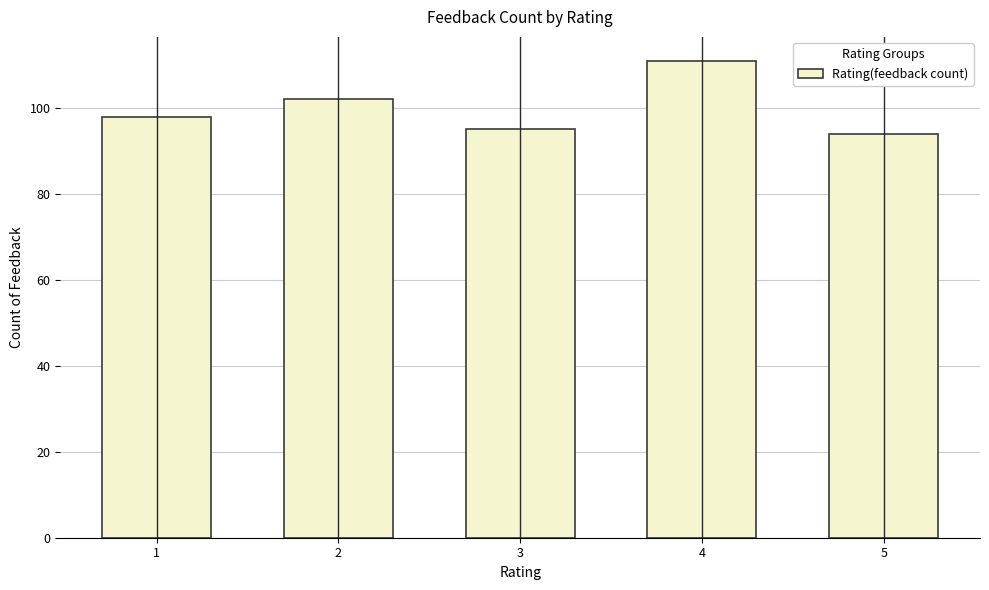

What is the sum of all values?

500